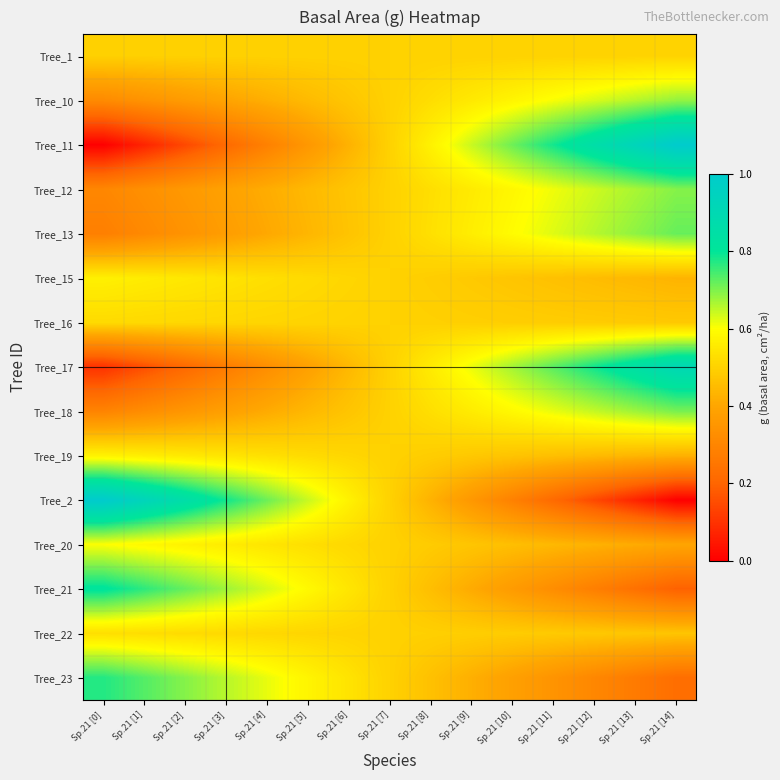

Reading left to right, extract all data points from this chart.

Tree_1: Sp.21 [0]=0.5	Sp.21 [1]=0.5	Sp.21 [2]=0.5	Sp.21 [3]=0.5	Sp.21 [4]=0.5	Sp.21 [5]=0.5	Sp.21 [6]=0.5	Sp.21 [7]=0.5	Sp.21 [8]=0.5	Sp.21 [9]=0.5	Sp.21 [10]=0.5	Sp.21 [11]=0.5	Sp.21 [12]=0.5	Sp.21 [13]=0.5	Sp.21 [14]=0.5
Tree_10: Sp.21 [0]=0.3	Sp.21 [1]=0.3	Sp.21 [2]=0.4	Sp.21 [3]=0.4	Sp.21 [4]=0.4	Sp.21 [5]=0.4	Sp.21 [6]=0.5	Sp.21 [7]=0.5	Sp.21 [8]=0.5	Sp.21 [9]=0.6	Sp.21 [10]=0.6	Sp.21 [11]=0.6	Sp.21 [12]=0.6	Sp.21 [13]=0.7	Sp.21 [14]=0.7
Tree_11: Sp.21 [0]=0.0	Sp.21 [1]=0.1	Sp.21 [2]=0.1	Sp.21 [3]=0.2	Sp.21 [4]=0.3	Sp.21 [5]=0.4	Sp.21 [6]=0.4	Sp.21 [7]=0.5	Sp.21 [8]=0.6	Sp.21 [9]=0.6	Sp.21 [10]=0.7	Sp.21 [11]=0.8	Sp.21 [12]=0.9	Sp.21 [13]=0.9	Sp.21 [14]=1.0
Tree_12: Sp.21 [0]=0.3	Sp.21 [1]=0.3	Sp.21 [2]=0.4	Sp.21 [3]=0.4	Sp.21 [4]=0.4	Sp.21 [5]=0.4	Sp.21 [6]=0.5	Sp.21 [7]=0.5	Sp.21 [8]=0.5	Sp.21 [9]=0.6	Sp.21 [10]=0.6	Sp.21 [11]=0.6	Sp.21 [12]=0.6	Sp.21 [13]=0.7	Sp.21 [14]=0.7
Tree_13: Sp.21 [0]=0.3	Sp.21 [1]=0.3	Sp.21 [2]=0.3	Sp.21 [3]=0.4	Sp.21 [4]=0.4	Sp.21 [5]=0.4	Sp.21 [6]=0.5	Sp.21 [7]=0.5	Sp.21 [8]=0.5	Sp.21 [9]=0.6	Sp.21 [10]=0.6	Sp.21 [11]=0.6	Sp.21 [12]=0.7	Sp.21 [13]=0.7	Sp.21 [14]=0.7
Tree_15: Sp.21 [0]=0.6	Sp.21 [1]=0.6	Sp.21 [2]=0.5	Sp.21 [3]=0.5	Sp.21 [4]=0.5	Sp.21 [5]=0.5	Sp.21 [6]=0.5	Sp.21 [7]=0.5	Sp.21 [8]=0.5	Sp.21 [9]=0.5	Sp.21 [10]=0.5	Sp.21 [11]=0.5	Sp.21 [12]=0.5	Sp.21 [13]=0.4	Sp.21 [14]=0.4
Tree_16: Sp.21 [0]=0.5	Sp.21 [1]=0.5	Sp.21 [2]=0.5	Sp.21 [3]=0.5	Sp.21 [4]=0.5	Sp.21 [5]=0.5	Sp.21 [6]=0.5	Sp.21 [7]=0.5	Sp.21 [8]=0.5	Sp.21 [9]=0.5	Sp.21 [10]=0.5	Sp.21 [11]=0.5	Sp.21 [12]=0.5	Sp.21 [13]=0.5	Sp.21 [14]=0.5
Tree_17: Sp.21 [0]=0.1	Sp.21 [1]=0.2	Sp.21 [2]=0.2	Sp.21 [3]=0.3	Sp.21 [4]=0.3	Sp.21 [5]=0.4	Sp.21 [6]=0.4	Sp.21 [7]=0.5	Sp.21 [8]=0.6	Sp.21 [9]=0.6	Sp.21 [10]=0.7	Sp.21 [11]=0.7	Sp.21 [12]=0.8	Sp.21 [13]=0.8	Sp.21 [14]=0.9
Tree_18: Sp.21 [0]=0.3	Sp.21 [1]=0.3	Sp.21 [2]=0.4	Sp.21 [3]=0.4	Sp.21 [4]=0.4	Sp.21 [5]=0.4	Sp.21 [6]=0.5	Sp.21 [7]=0.5	Sp.21 [8]=0.5	Sp.21 [9]=0.6	Sp.21 [10]=0.6	Sp.21 [11]=0.6	Sp.21 [12]=0.6	Sp.21 [13]=0.7	Sp.21 [14]=0.7
Tree_19: Sp.21 [0]=0.6	Sp.21 [1]=0.6	Sp.21 [2]=0.6	Sp.21 [3]=0.5	Sp.21 [4]=0.5	Sp.21 [5]=0.5	Sp.21 [6]=0.5	Sp.21 [7]=0.5	Sp.21 [8]=0.5	Sp.21 [9]=0.5	Sp.21 [10]=0.5	Sp.21 [11]=0.5	Sp.21 [12]=0.4	Sp.21 [13]=0.4	Sp.21 [14]=0.4
Tree_2: Sp.21 [0]=1.0	Sp.21 [1]=0.9	Sp.21 [2]=0.9	Sp.21 [3]=0.8	Sp.21 [4]=0.7	Sp.21 [5]=0.6	Sp.21 [6]=0.6	Sp.21 [7]=0.5	Sp.21 [8]=0.4	Sp.21 [9]=0.4	Sp.21 [10]=0.3	Sp.21 [11]=0.2	Sp.21 [12]=0.1	Sp.21 [13]=0.1	Sp.21 [14]=0.0
Tree_20: Sp.21 [0]=0.6	Sp.21 [1]=0.6	Sp.21 [2]=0.6	Sp.21 [3]=0.6	Sp.21 [4]=0.5	Sp.21 [5]=0.5	Sp.21 [6]=0.5	Sp.21 [7]=0.5	Sp.21 [8]=0.5	Sp.21 [9]=0.5	Sp.21 [10]=0.5	Sp.21 [11]=0.4	Sp.21 [12]=0.4	Sp.21 [13]=0.4	Sp.21 [14]=0.4
Tree_21: Sp.21 [0]=0.8	Sp.21 [1]=0.8	Sp.21 [2]=0.7	Sp.21 [3]=0.7	Sp.21 [4]=0.6	Sp.21 [5]=0.6	Sp.21 [6]=0.5	Sp.21 [7]=0.5	Sp.21 [8]=0.5	Sp.21 [9]=0.4	Sp.21 [10]=0.4	Sp.21 [11]=0.3	Sp.21 [12]=0.3	Sp.21 [13]=0.2	Sp.21 [14]=0.2
Tree_22: Sp.21 [0]=0.5	Sp.21 [1]=0.5	Sp.21 [2]=0.5	Sp.21 [3]=0.5	Sp.21 [4]=0.5	Sp.21 [5]=0.5	Sp.21 [6]=0.5	Sp.21 [7]=0.5	Sp.21 [8]=0.5	Sp.21 [9]=0.5	Sp.21 [10]=0.5	Sp.21 [11]=0.5	Sp.21 [12]=0.5	Sp.21 [13]=0.5	Sp.21 [14]=0.5
Tree_23: Sp.21 [0]=0.8	Sp.21 [1]=0.7	Sp.21 [2]=0.7	Sp.21 [3]=0.7	Sp.21 [4]=0.6	Sp.21 [5]=0.6	Sp.21 [6]=0.5	Sp.21 [7]=0.5	Sp.21 [8]=0.5	Sp.21 [9]=0.4	Sp.21 [10]=0.4	Sp.21 [11]=0.3	Sp.21 [12]=0.3	Sp.21 [13]=0.3	Sp.21 [14]=0.2